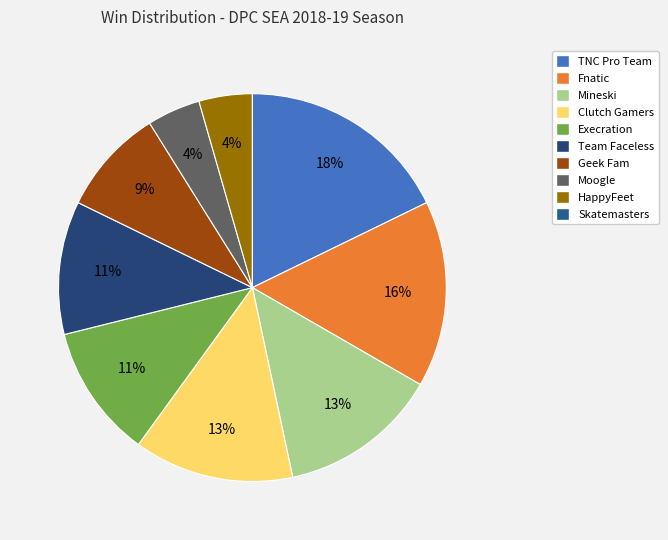

What is the change in value from Execration to Skatemasters?

-5